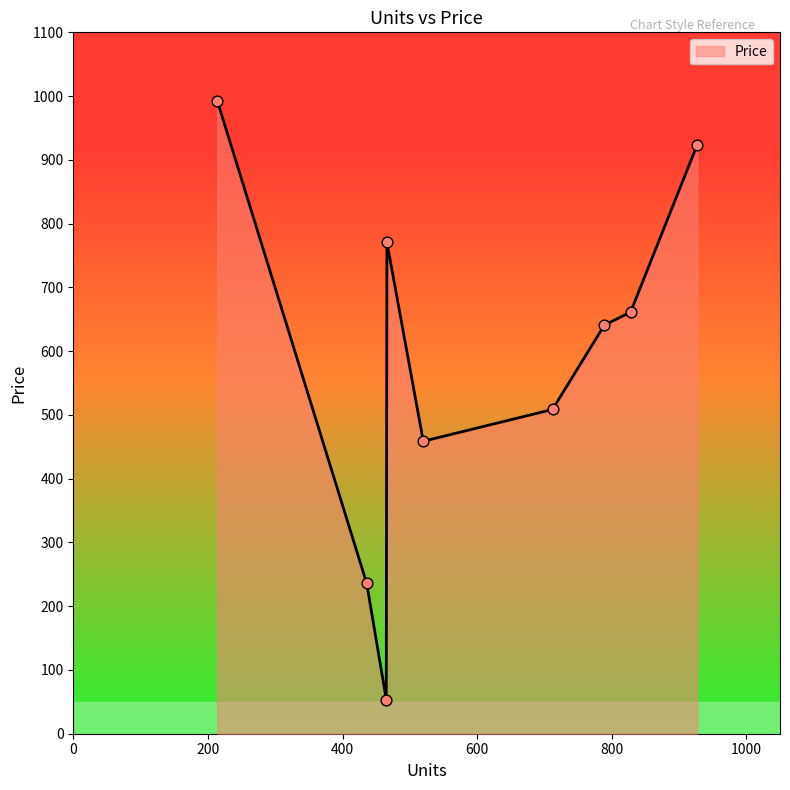

What is the smallest value displayed?

53.6